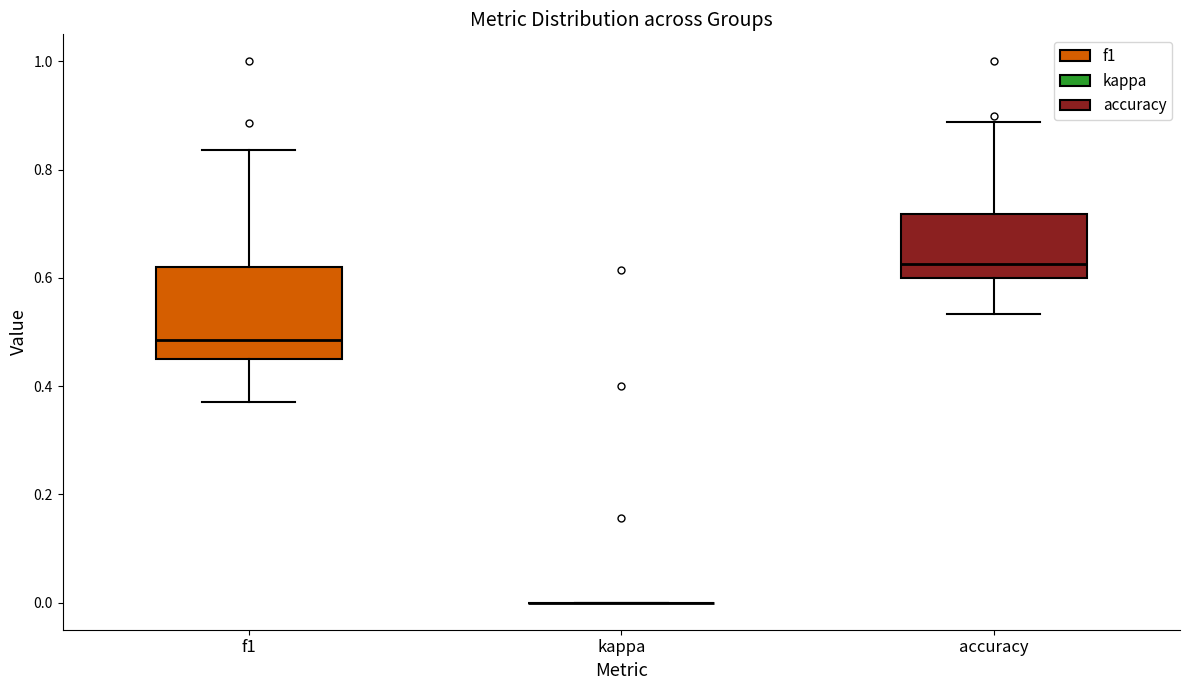

Reading left to right, transcribe this box plot: for each box, give where its median line is, the range the box spans, and where its two whiskers end, as read against the y-axis. The values are not printed on the chart, so give them approximately, as read against the axis.

f1: median 0.48, box 0.46 to 0.62, whiskers 0.38 to 0.84
kappa: box collapsed to a line at 0.00, whiskers 0.00 to 0.00
accuracy: median 0.62, box 0.60 to 0.72, whiskers 0.54 to 0.88